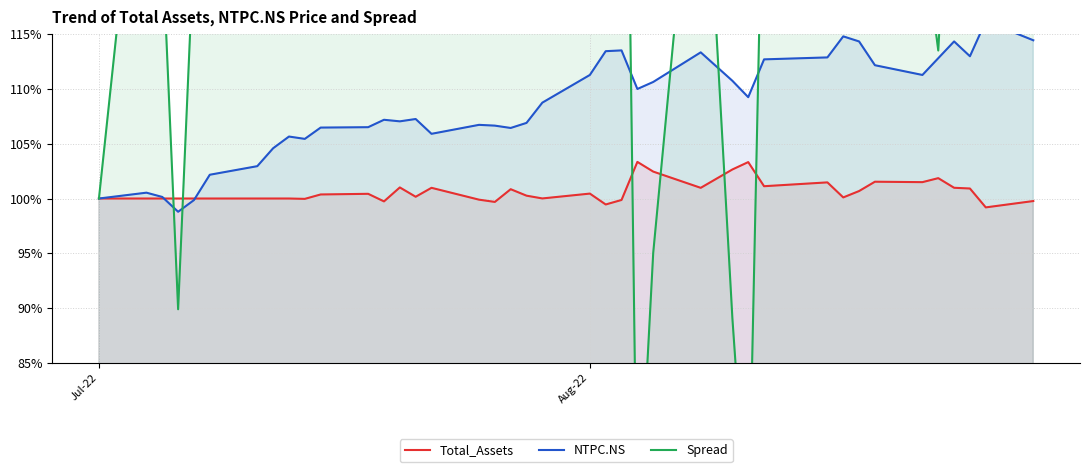

What is the difference between the maximum and second lowest values in the Total_Assets series?

3.9